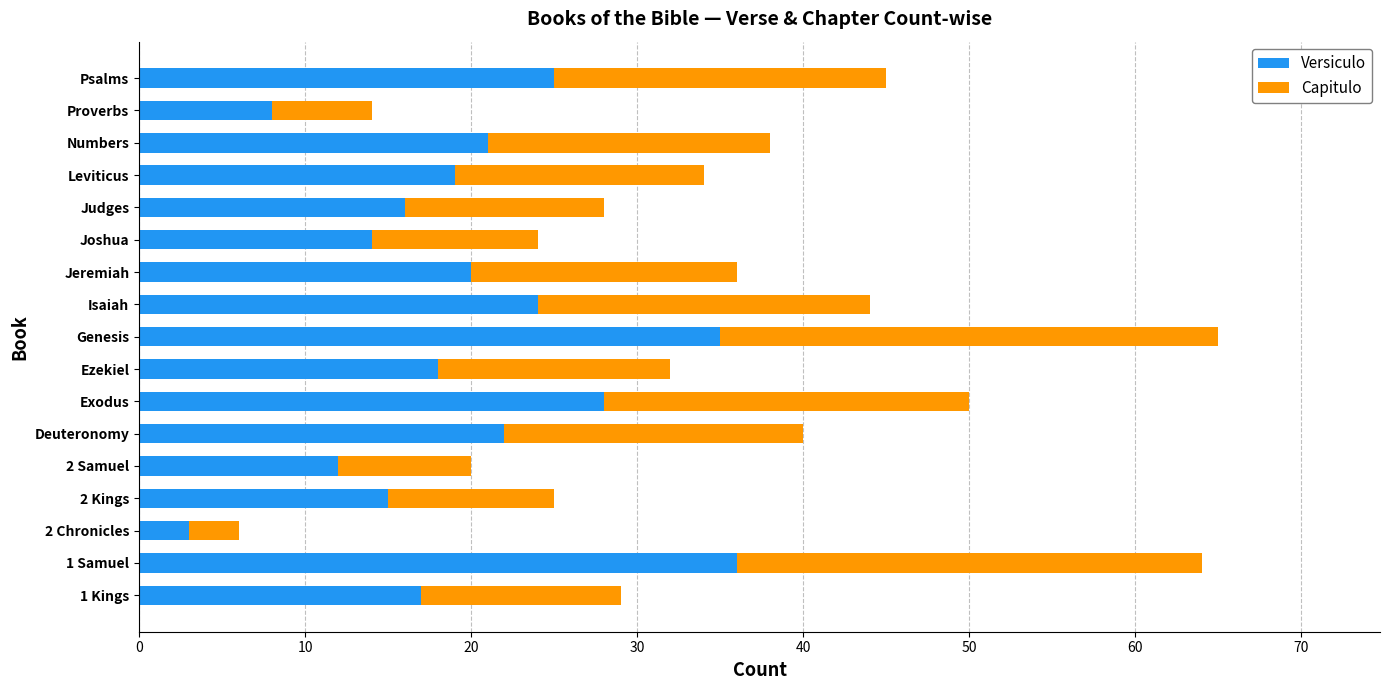

What is the total value across all series at Exodus?

50